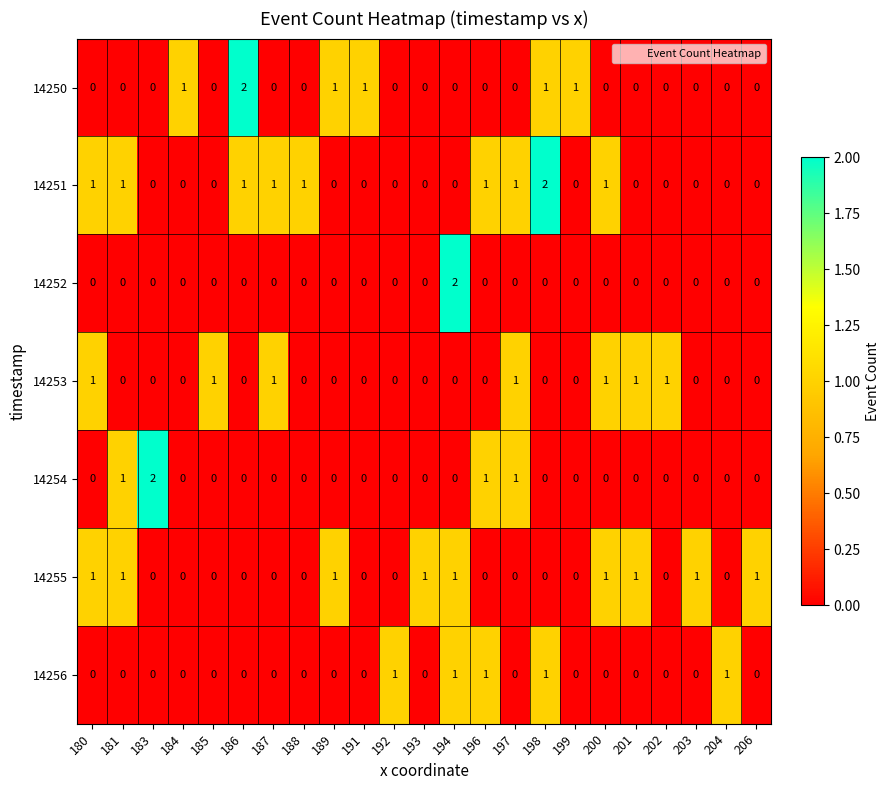

Is the value of 14256 at 198 greater than the value of 14252 at 192?

Yes